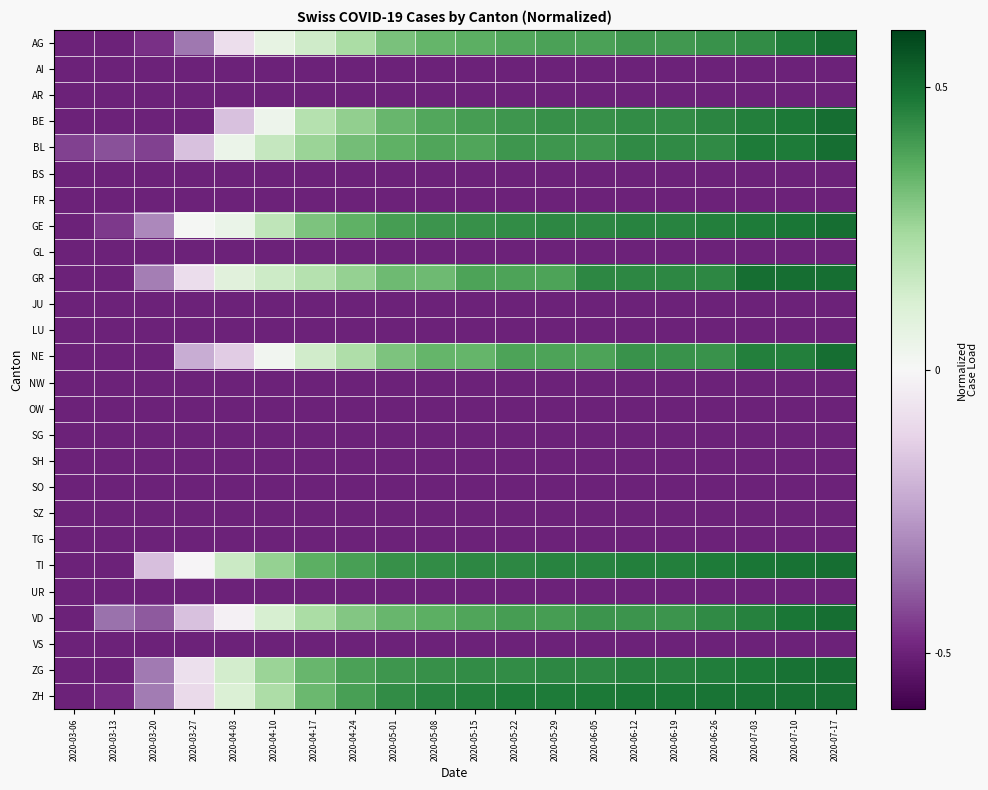

Which series changed the most between 2020-03-20 and 2020-07-17?

BE